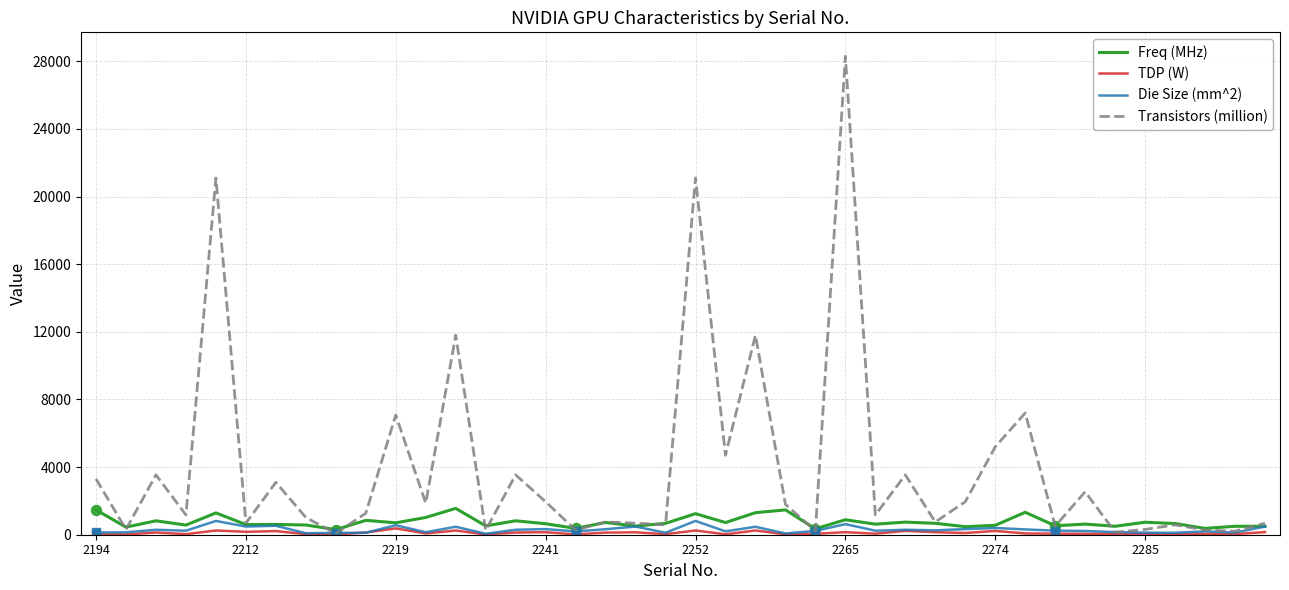

What is the average value of the Freq (MHz) series?

748